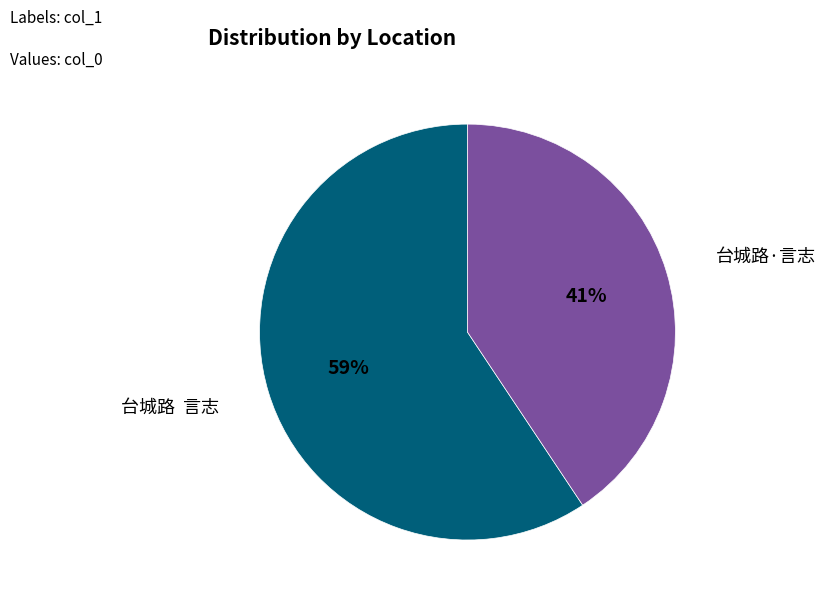

Approximately how many times larger is the value at 台城路·言志 compared to 台城路 言志?

0.7